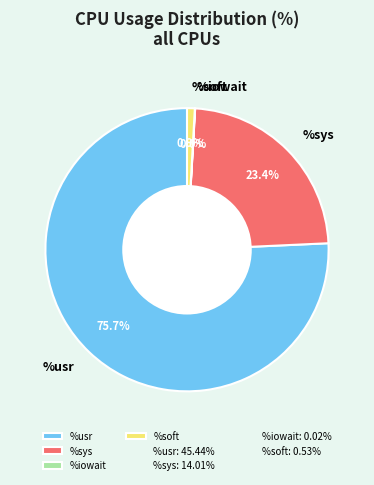

Which slice is the largest?

%usr